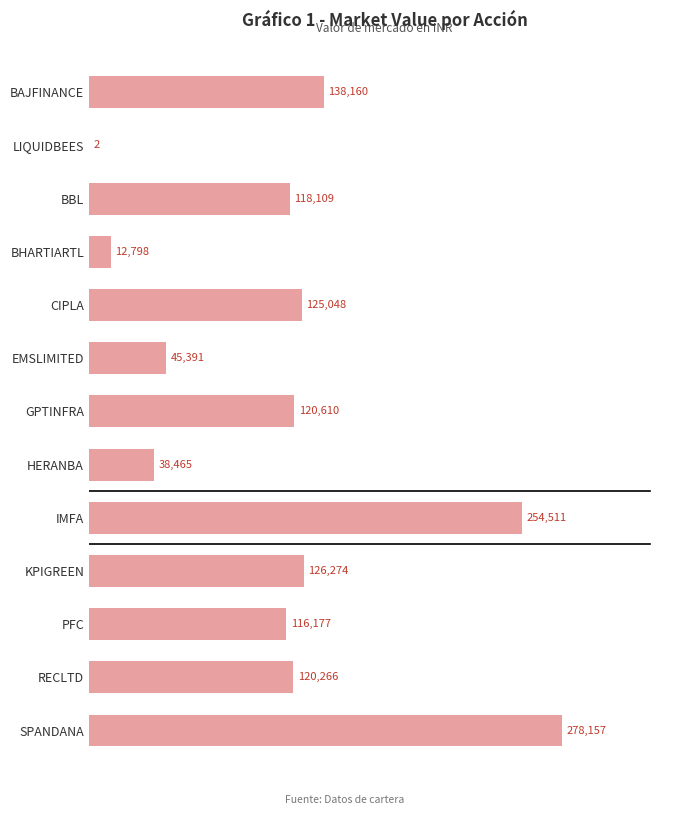

What is the ratio of the value at RECLTD to the value at KPIGREEN?

1.0